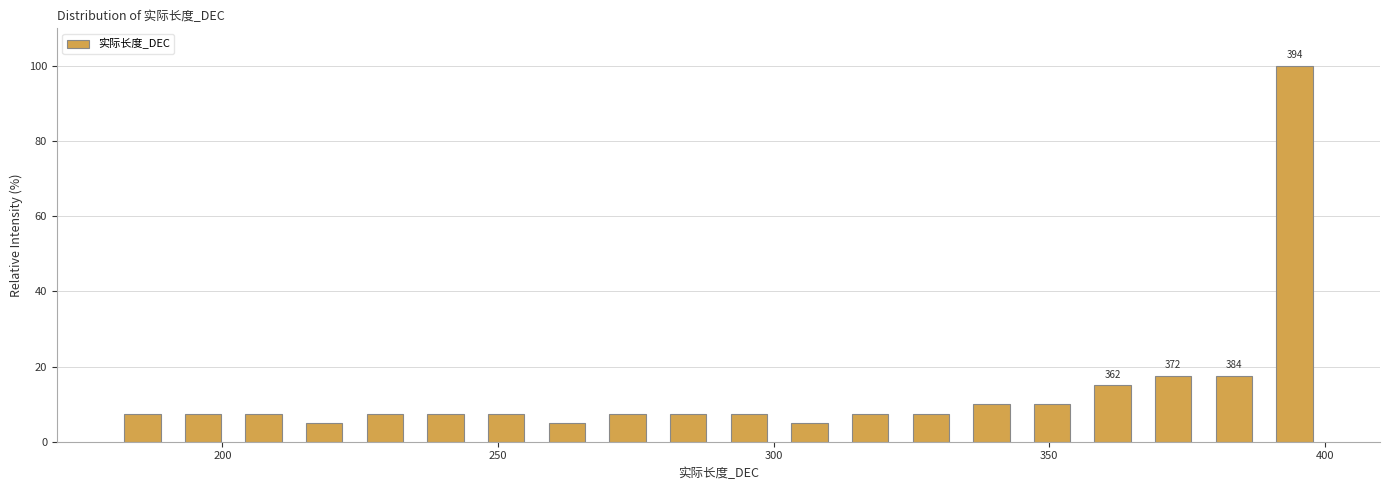

Around what value on the x-axis is the tallest bar? Give the approximate position of its centre, as read against the axis.

395